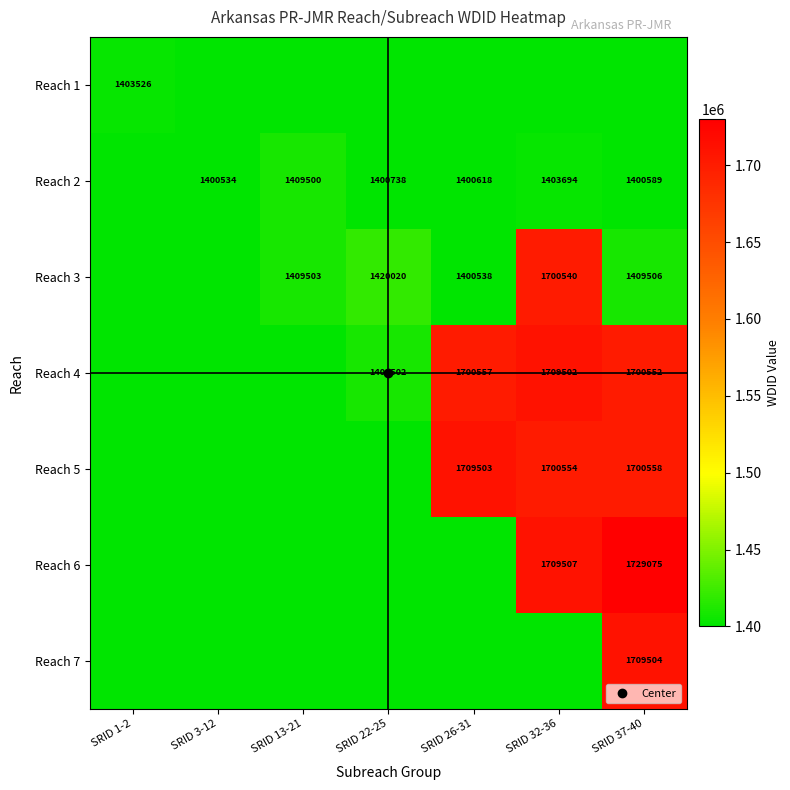

At which category does the chart reach its minimum across all series?

SRID 3-12